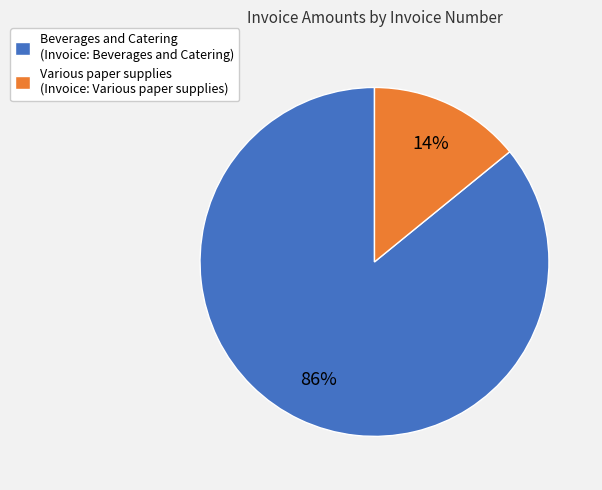

What is the smallest slice in the pie chart?

Various paper supplies (Invoice: Various paper supplies)